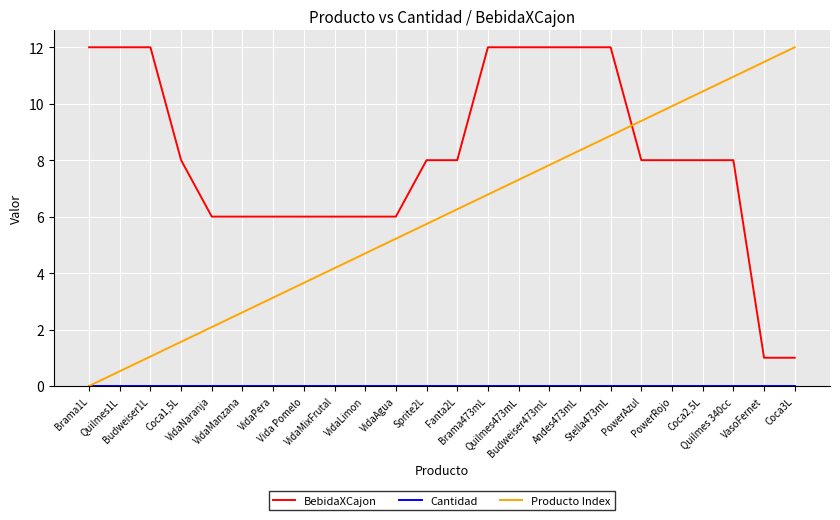

How many values in Producto Index are above zero?

23